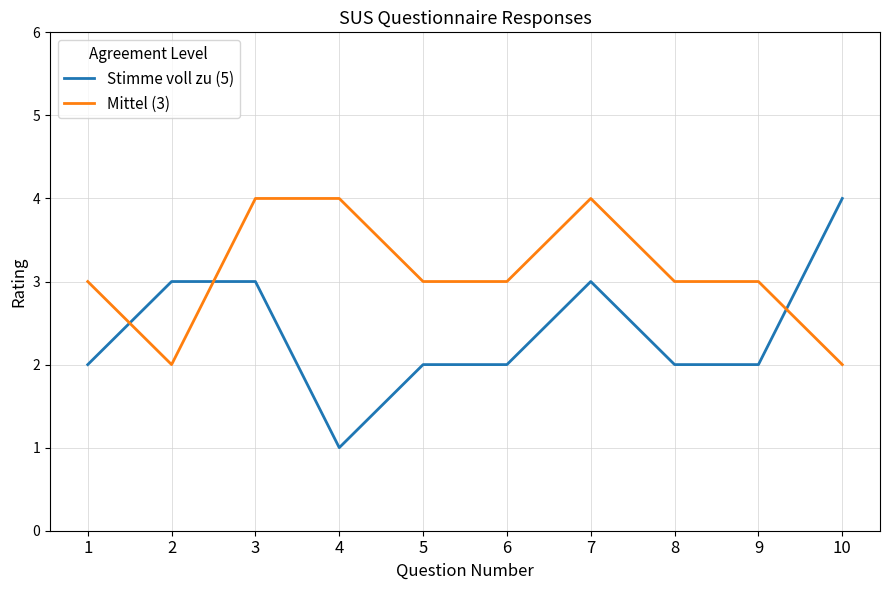

Which series has the widest spread of values?

Stimme voll zu (5)